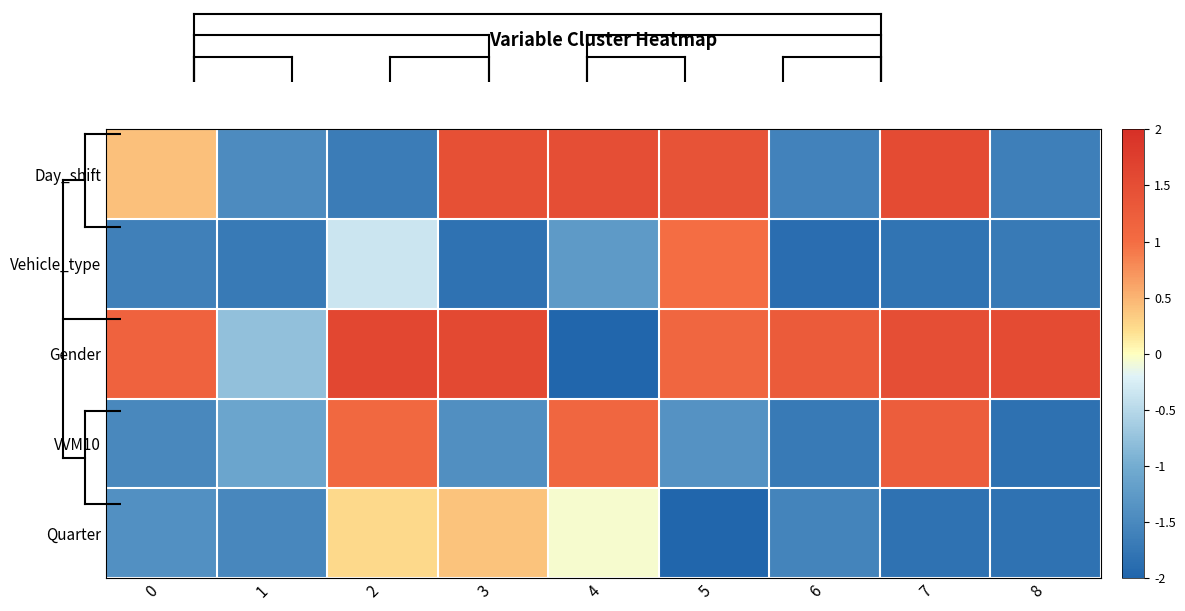

What is the greatest value displayed?

1.6